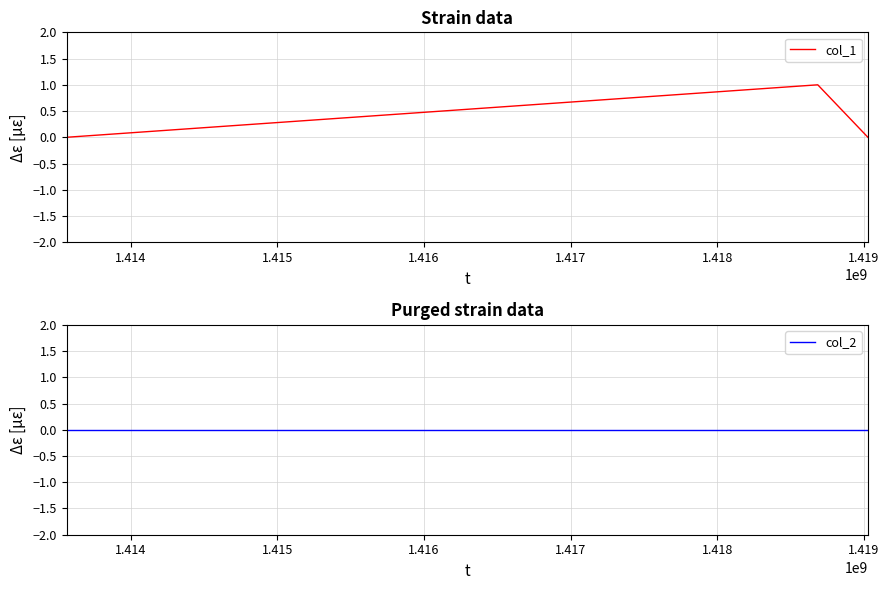

What is the sum of all col_1 values?

1